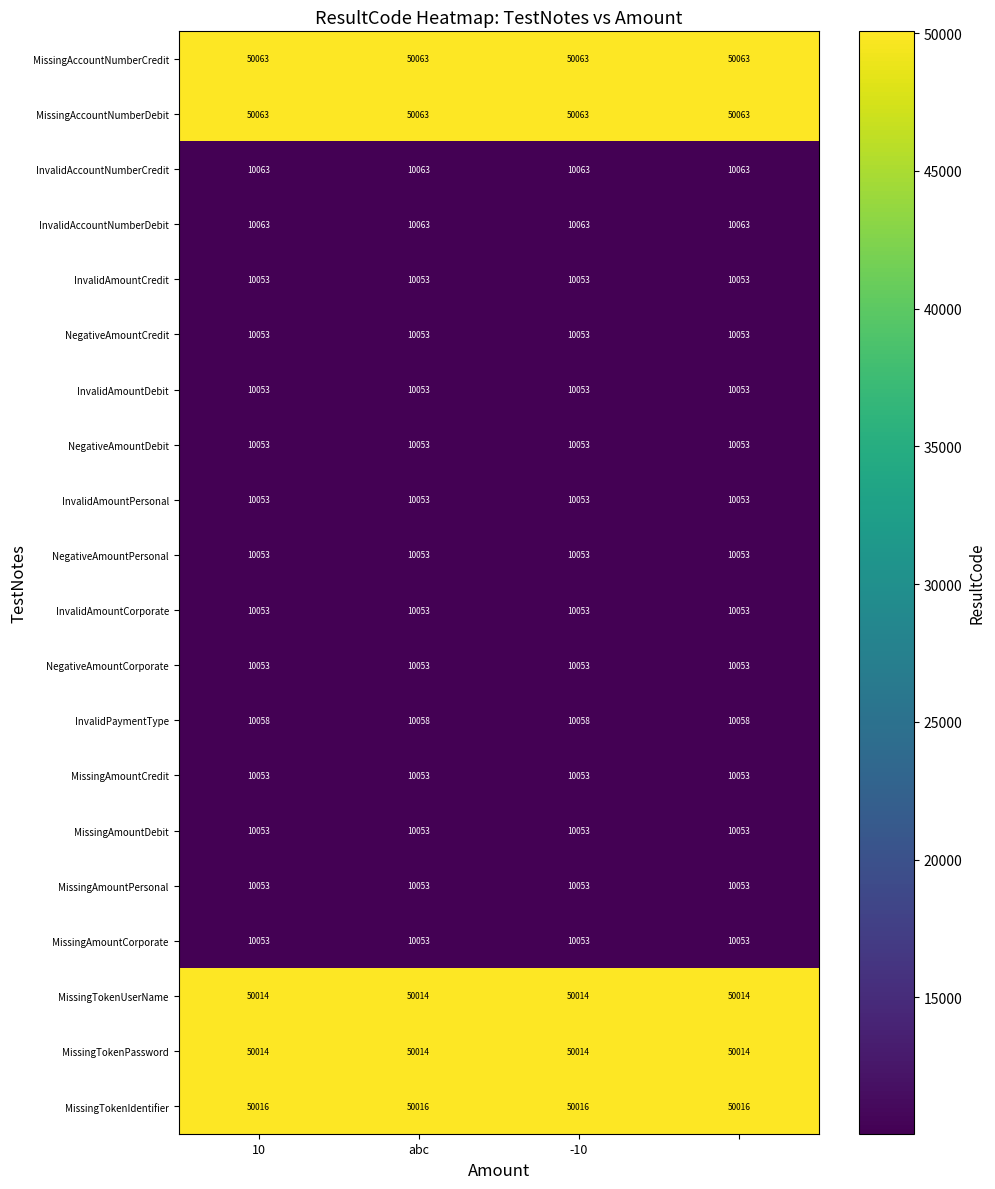

What is the maximum value shown in the chart?

50063